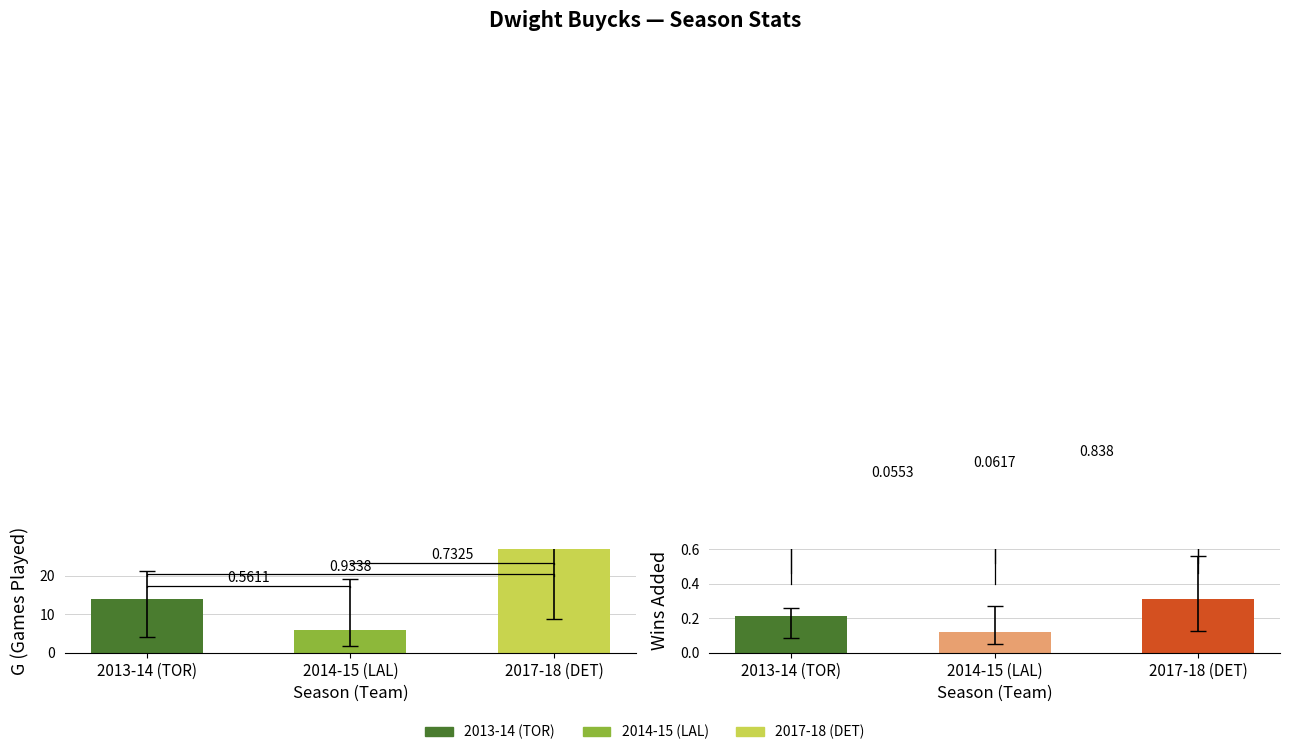

True or false: Wins Added has a value of 0.2 at 2017-18 (DET).

False